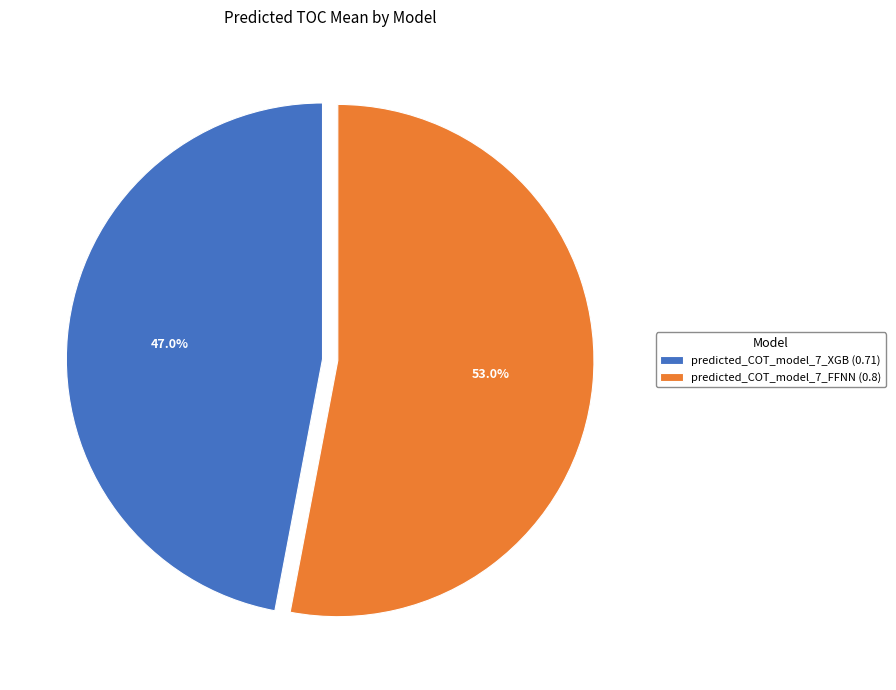

Is there a majority slice in this chart?

Yes